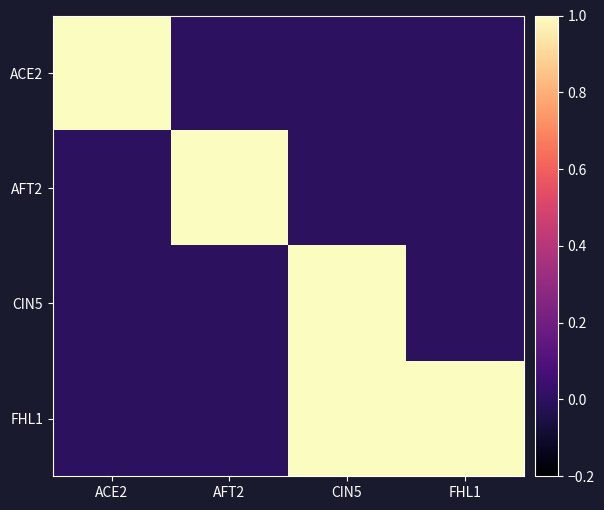

Reading left to right, transcribe all the data shown in this chart.

ACE2: ACE2=1	AFT2=0	CIN5=0	FHL1=0
AFT2: ACE2=0	AFT2=1	CIN5=0	FHL1=0
CIN5: ACE2=0	AFT2=0	CIN5=1	FHL1=0
FHL1: ACE2=0	AFT2=0	CIN5=1	FHL1=1